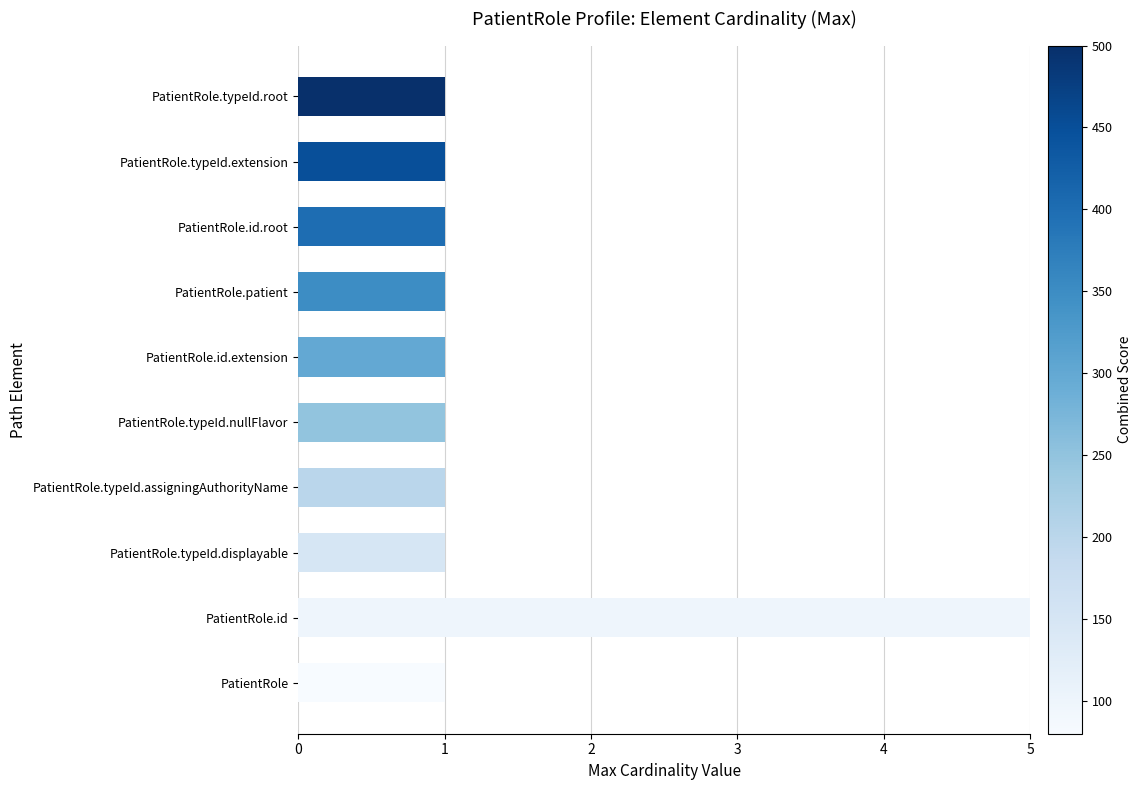

How many bars are there in total?

10